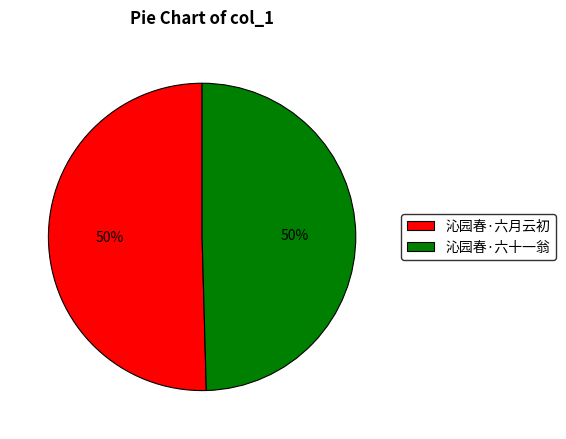

To the nearest percent, what is the combined percentage of 沁园春·六十一翁 and 沁园春·六月云初?

100%